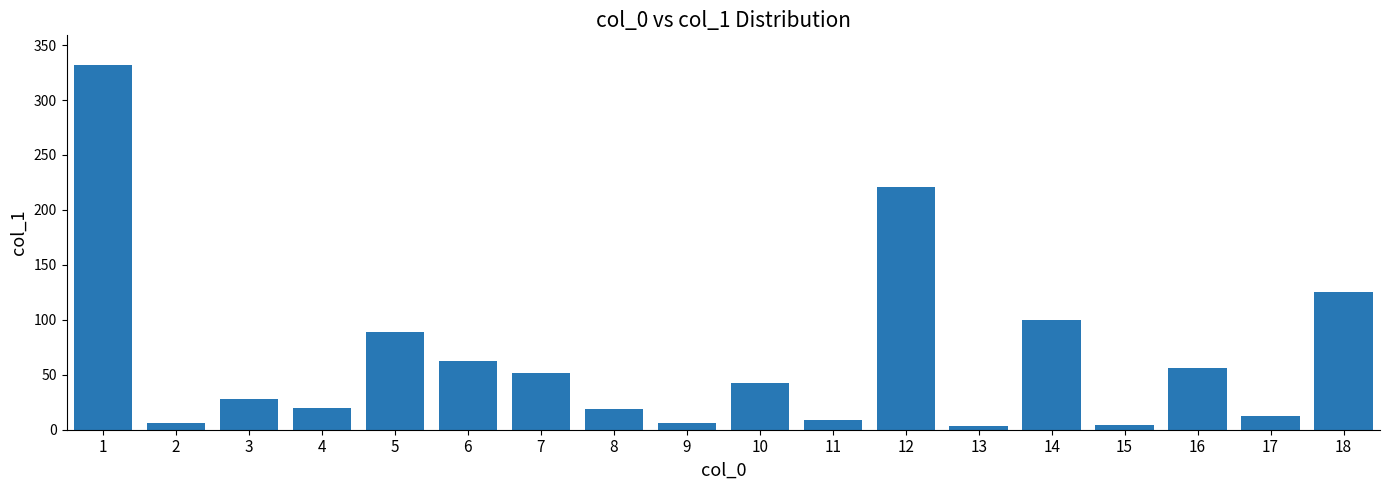

How many bars are there in total?

18